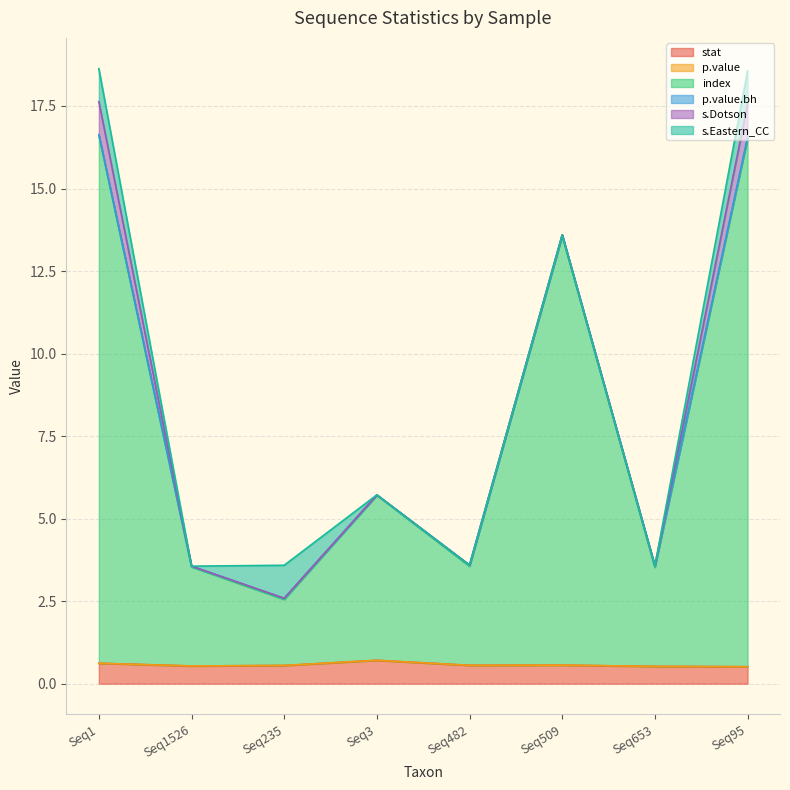

What is the difference between the maximum and second lowest values in the s.Dotson series?

1.0